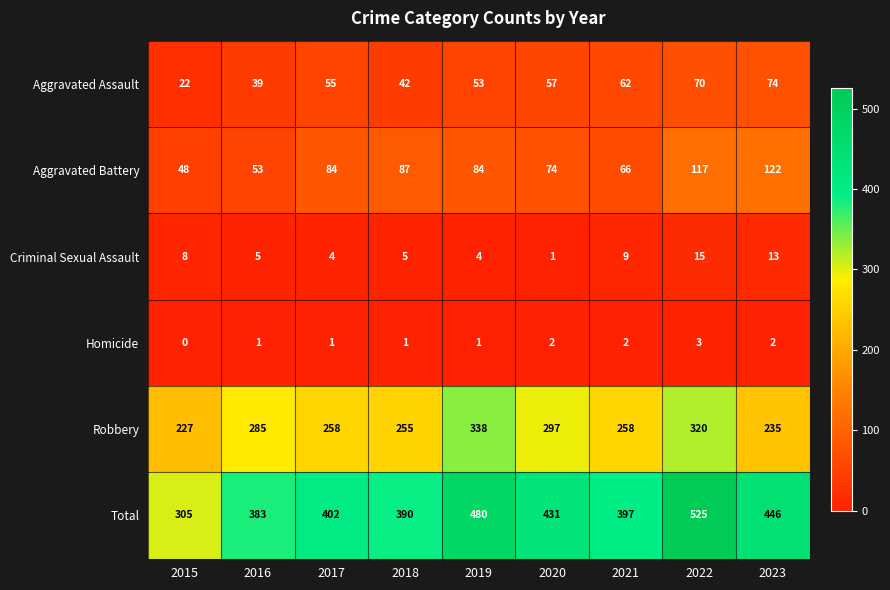

What value does the Criminal Sexual Assault series have at 2015, to the nearest 10?

10